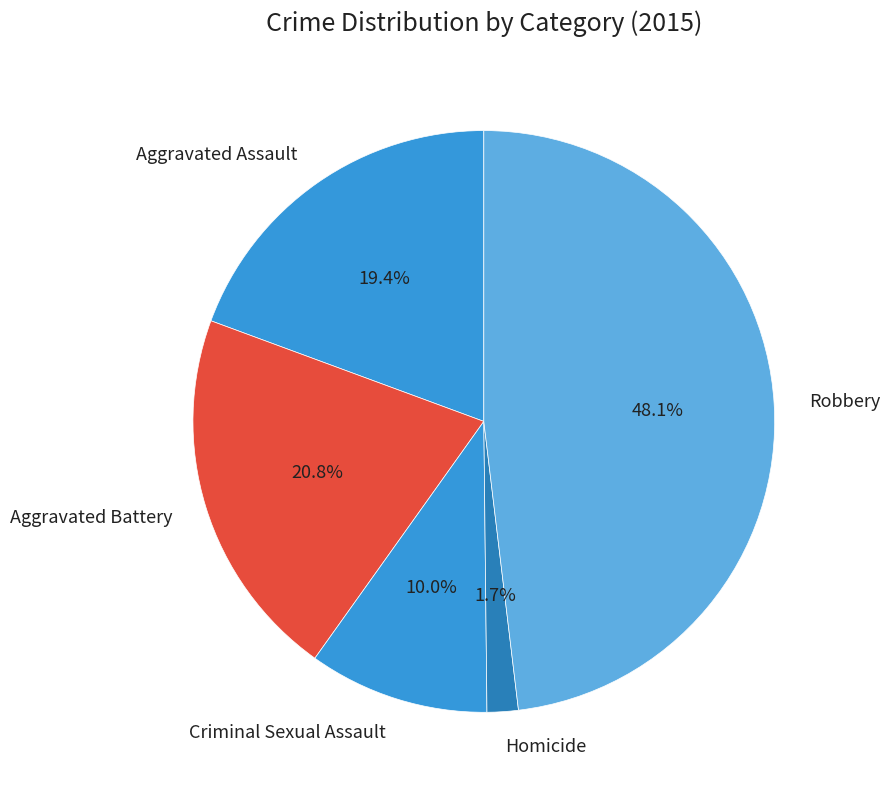

Which slice is the smallest?

Homicide